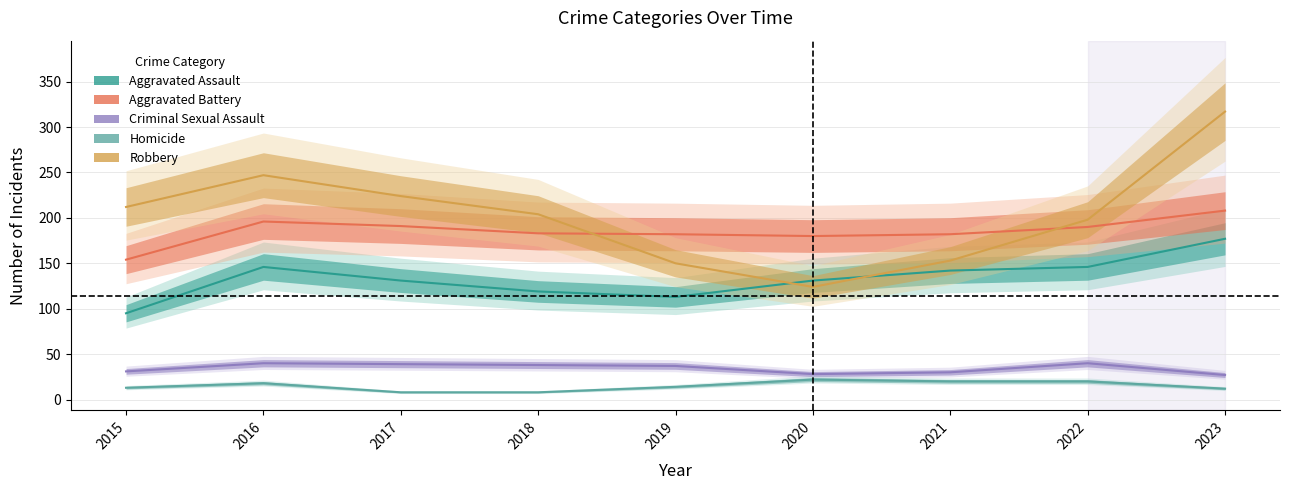

At how many categories does at least one series exceed 286?

1